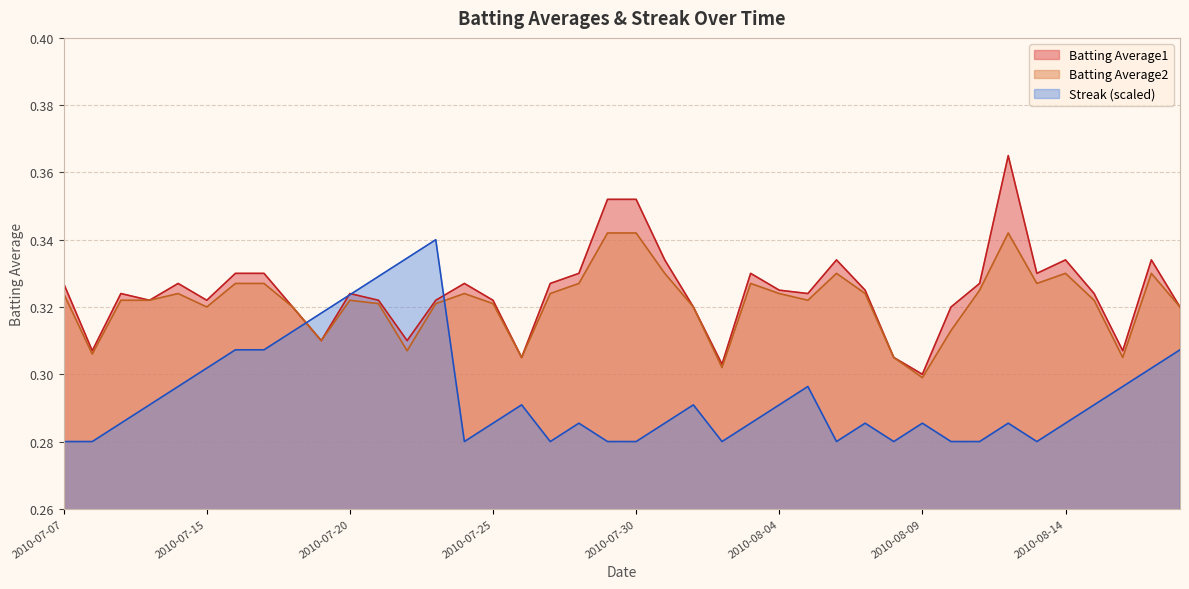

Rank the series by their maximum value, from lowest to highest.

Streak (scaled), Batting Average2, Batting Average1